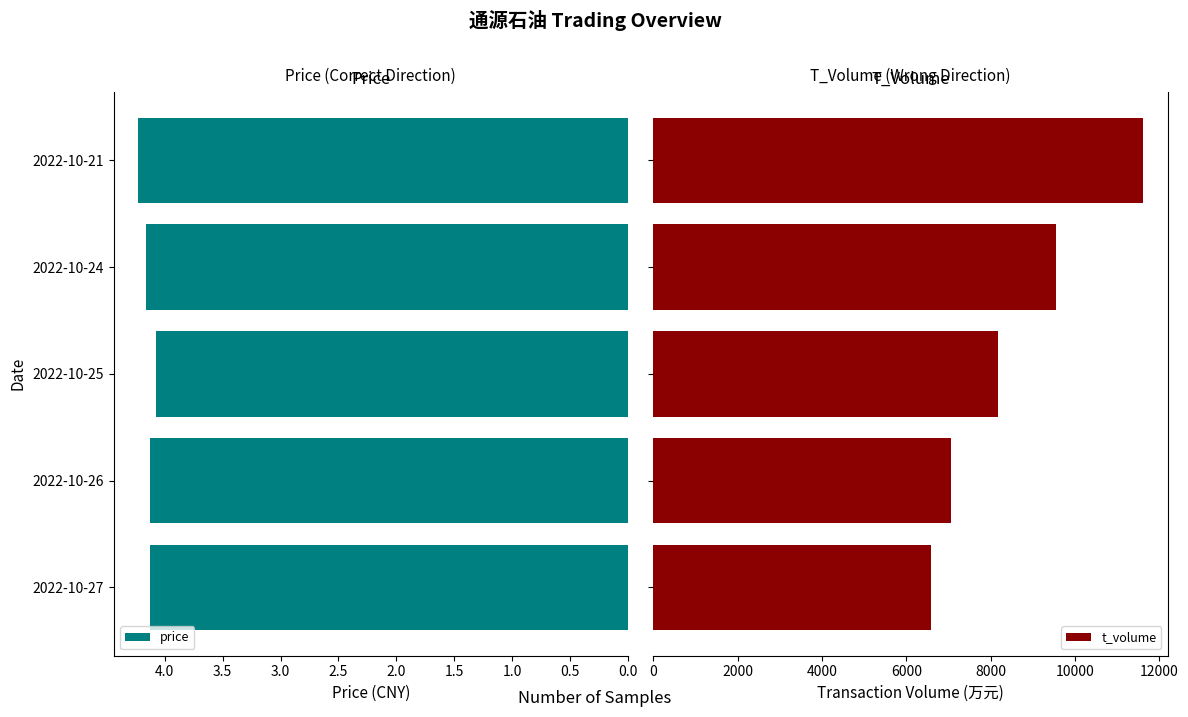

How many price values are between 4 and 5?

5